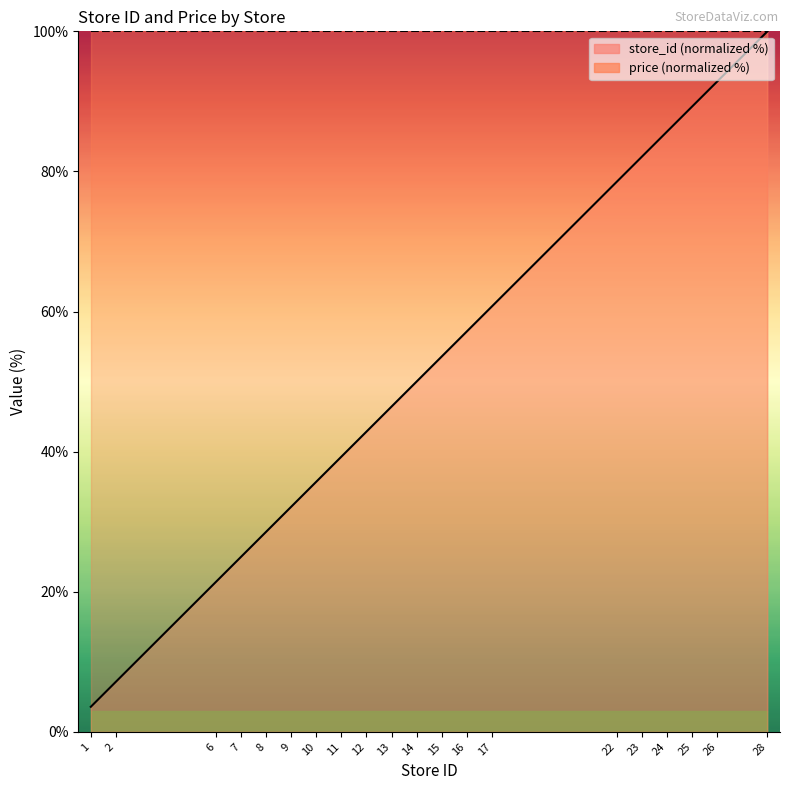

Which has a higher value, 11 or 28?

28